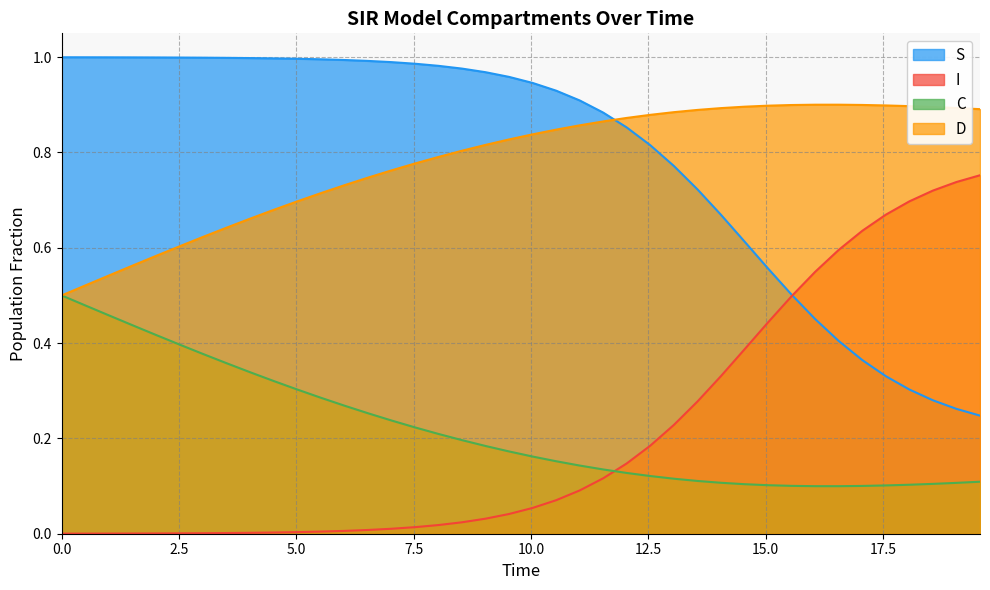

How many intersections are there between C and I?

1